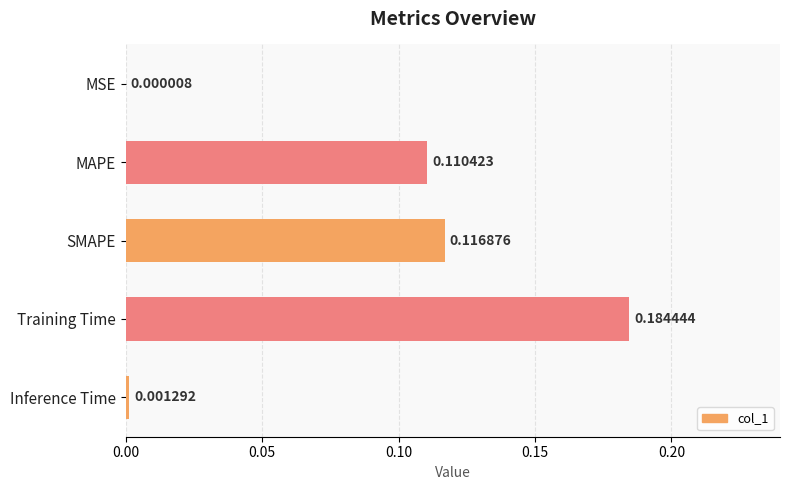

Which has a higher value, Inference Time or MSE?

Inference Time